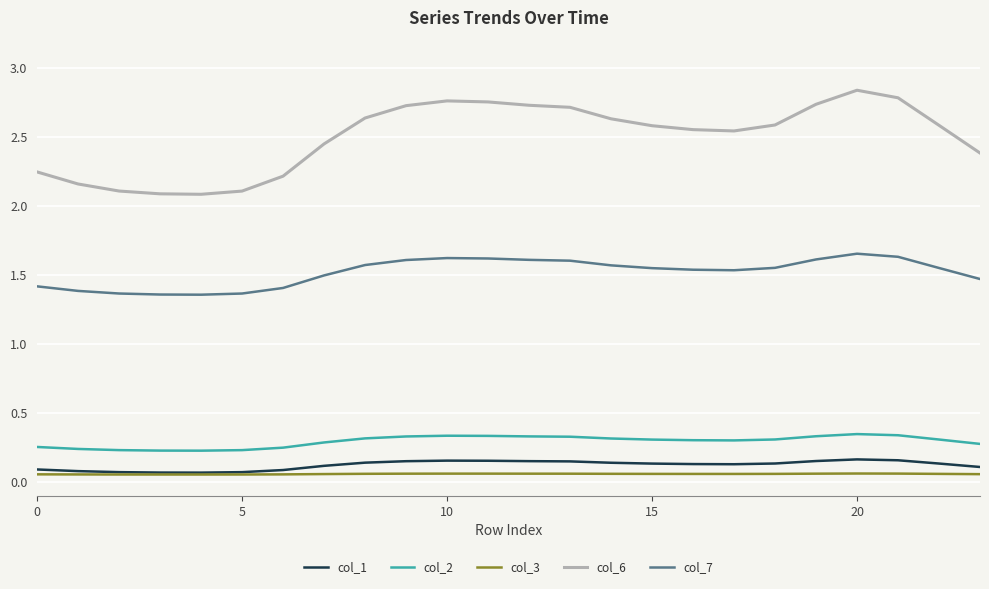

True or false: col_1 and col_2 intersect in this chart.

False